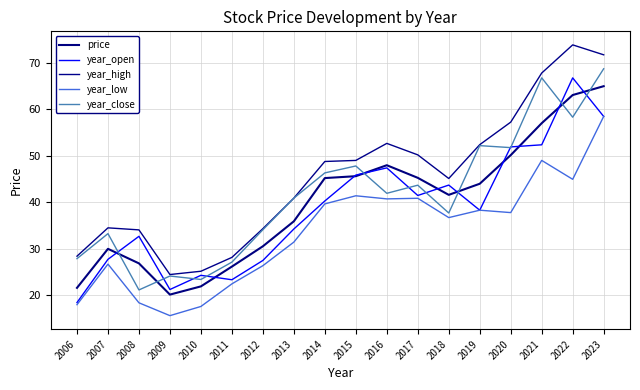

What is the spread (max minus min) of values at 2021?

18.8